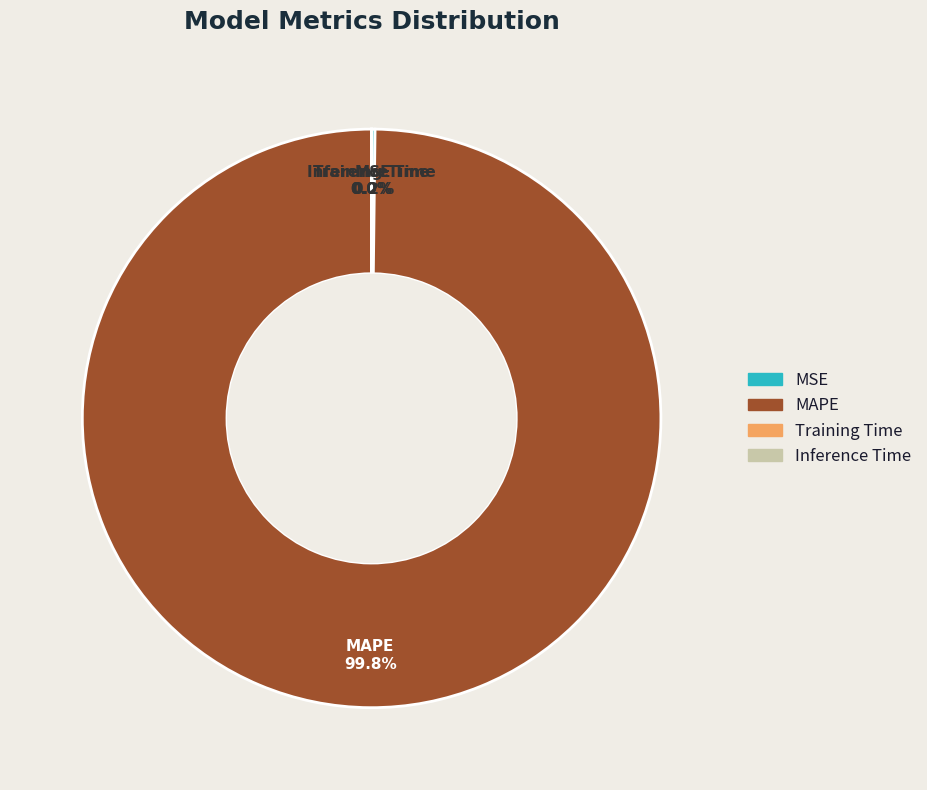

To the nearest percent, what percentage of the pie is MAPE?

100%